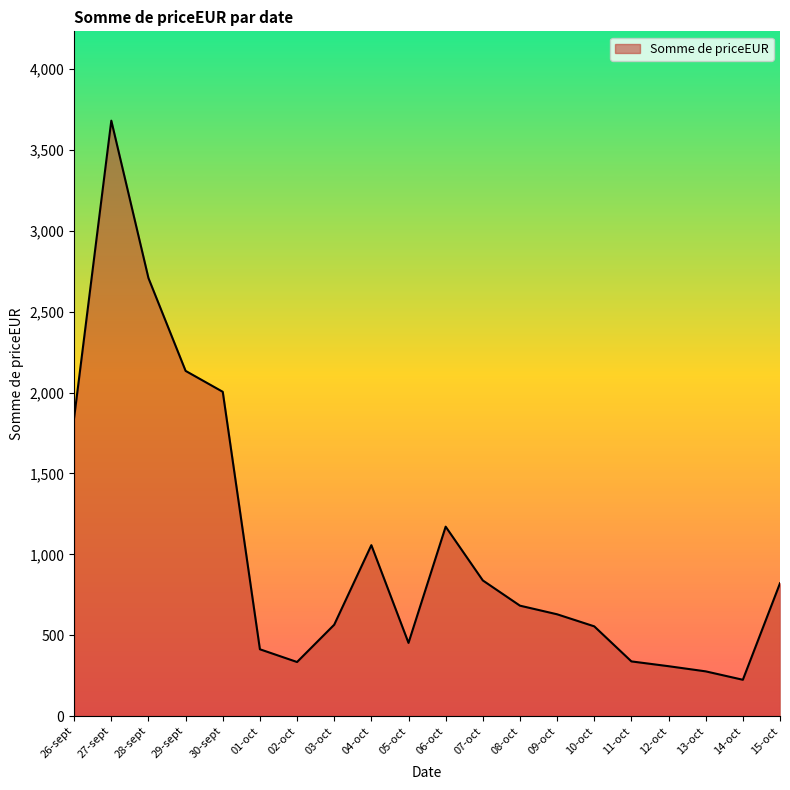

Read the value at 28-sept.

2708.2